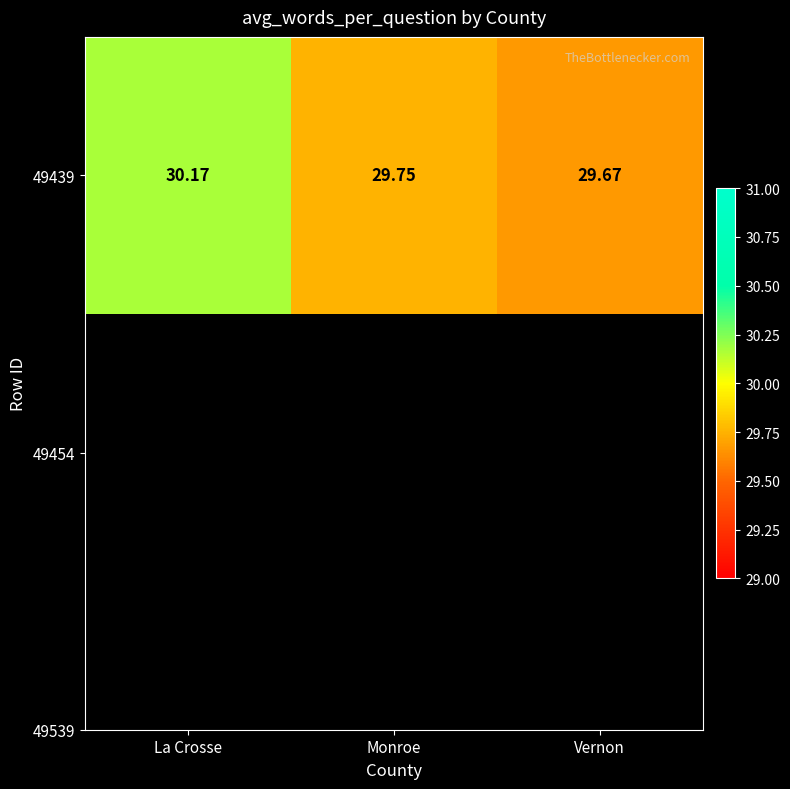

Which category has the lowest value across all series?

Vernon